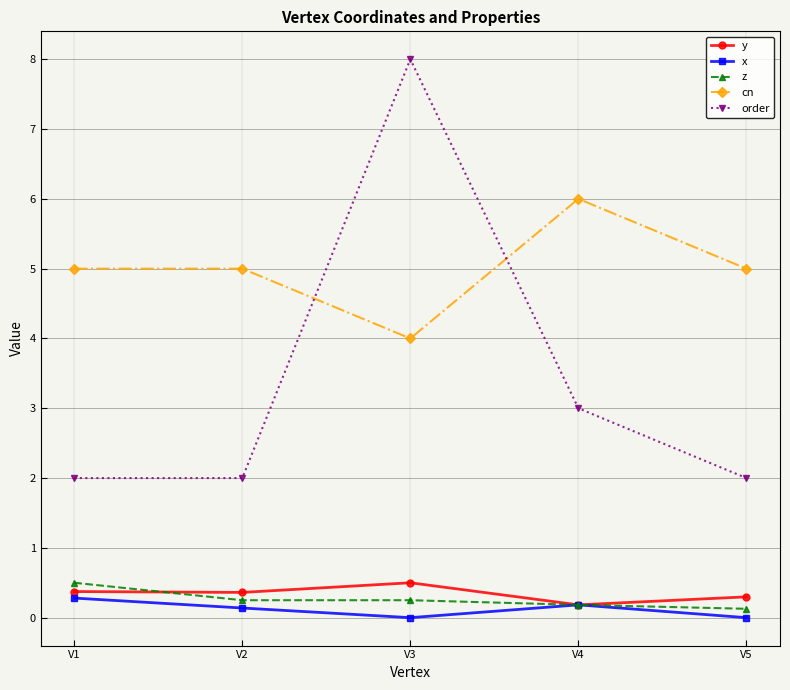

What is the total value across all series at V1?

8.2